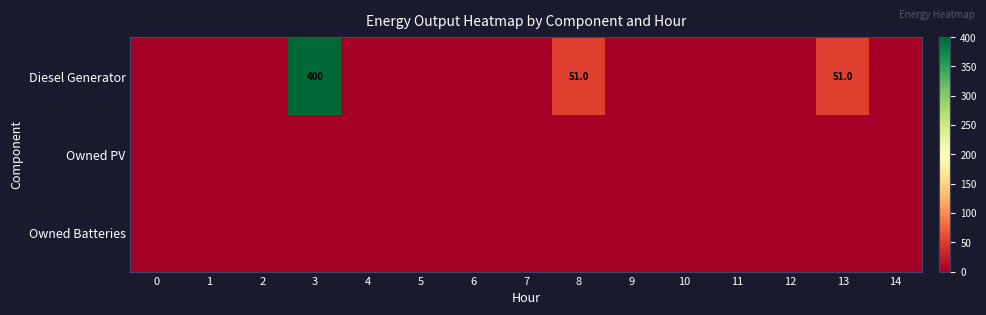

True or false: Diesel Generator has a value of 51 at 8.

True